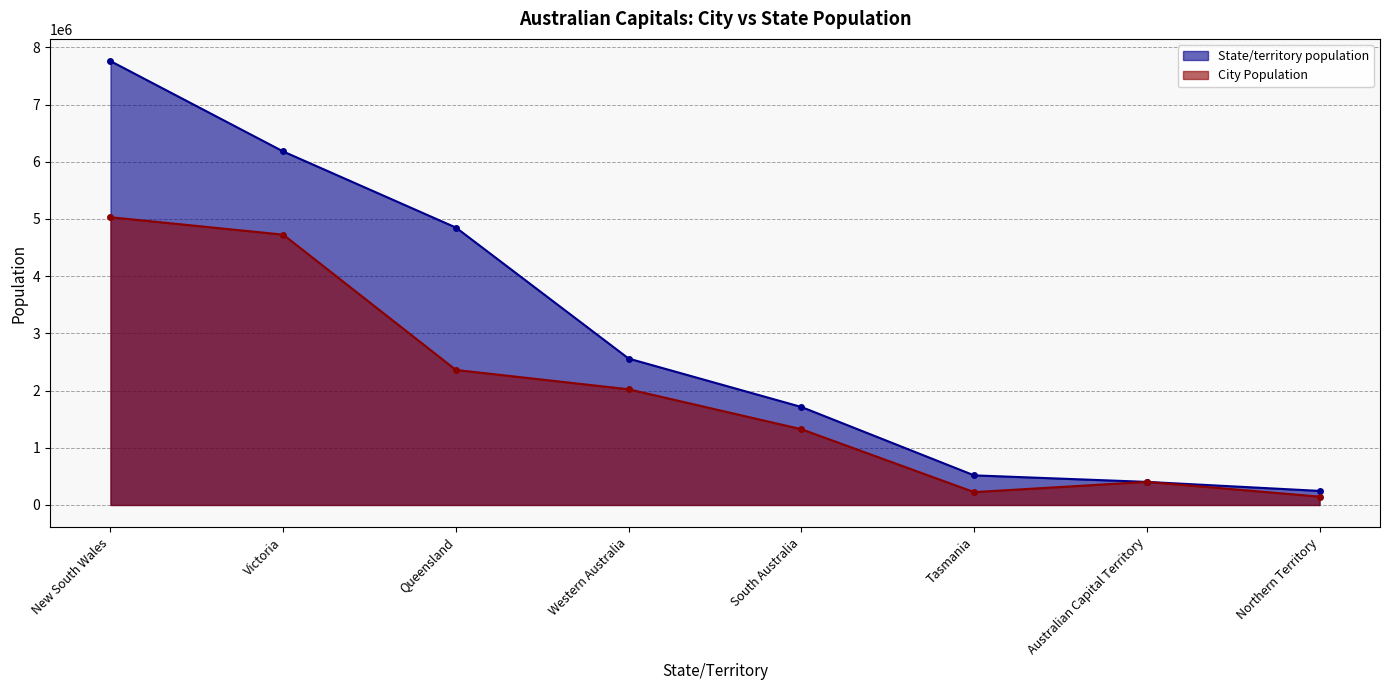

What is the value of the City Population point at the 1st from the left?

5029768